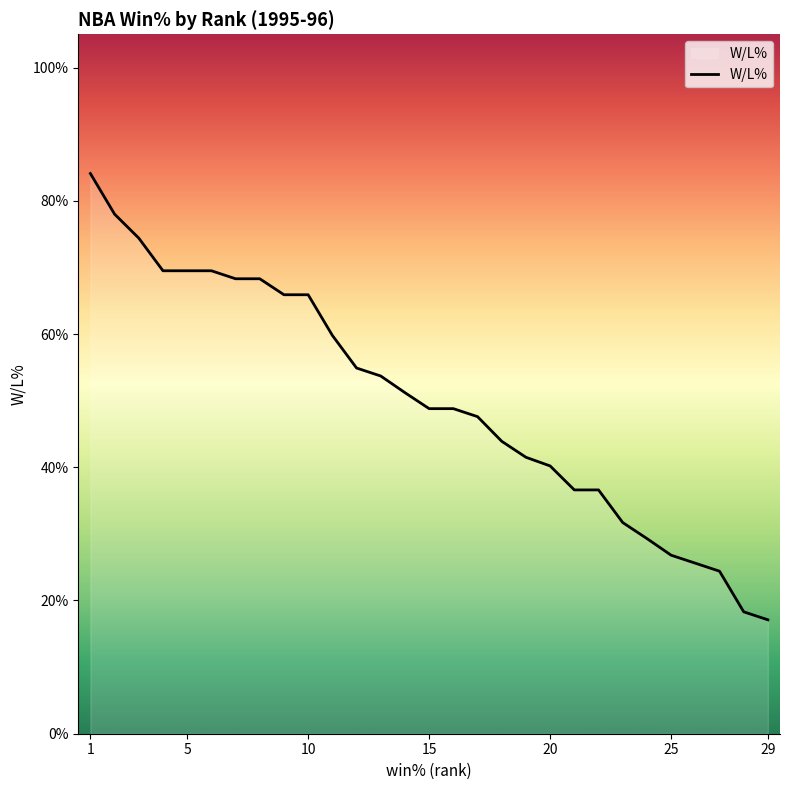

Does the chart have visible grid lines?

No